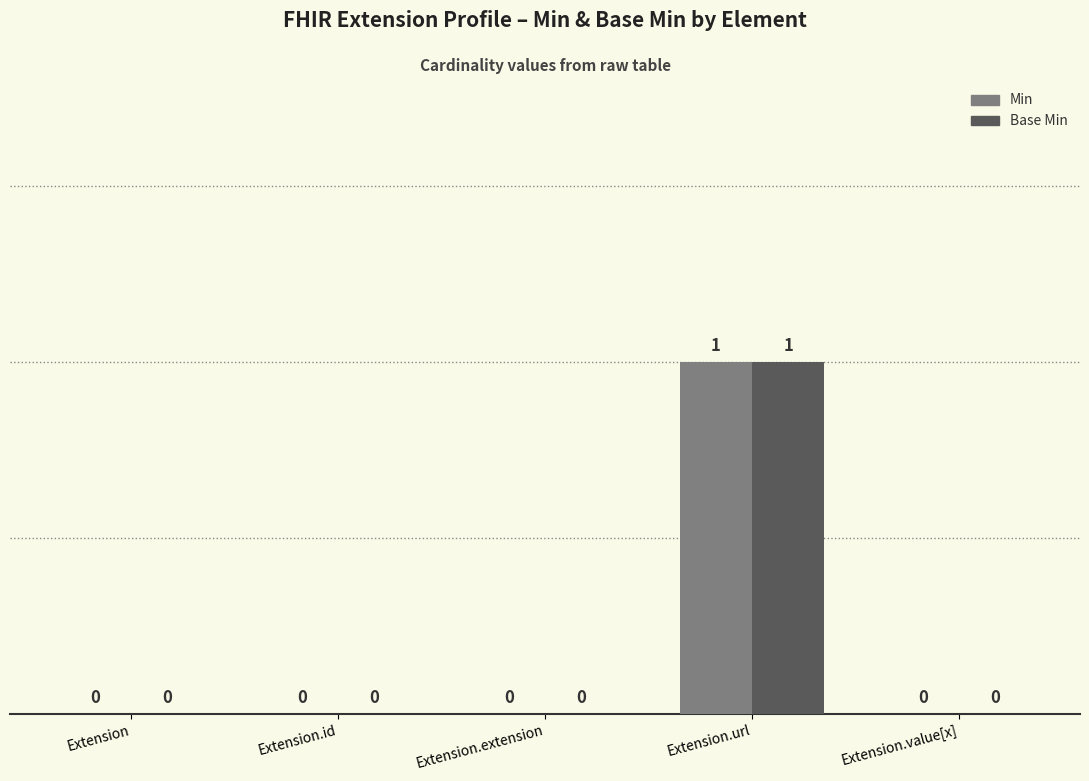

True or false: Min has a value of 1 at Extension.

False